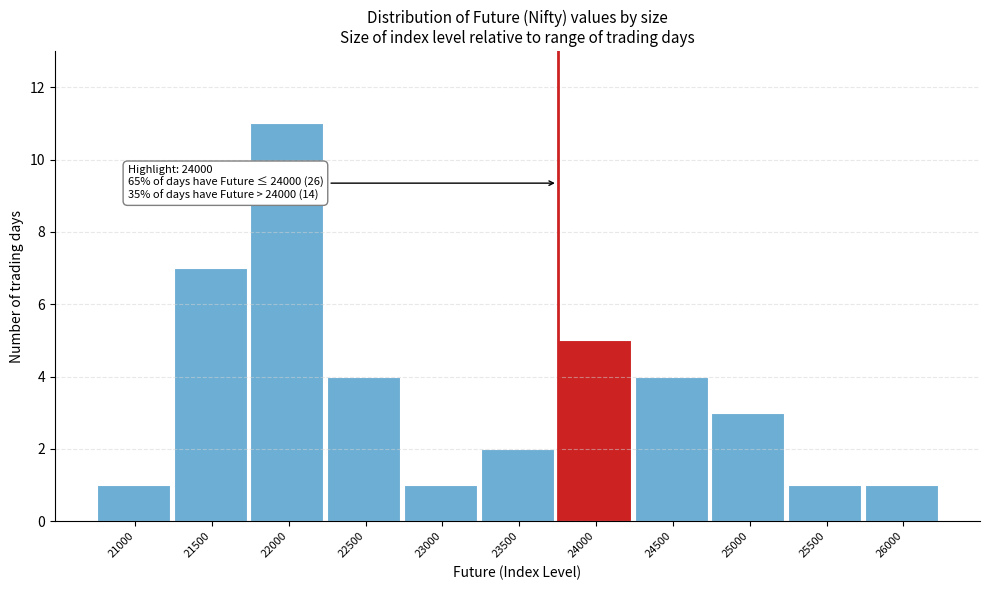

Reading left to right, list all the values displayed in this chart.

1	7	11	4	1	2	5	4	3	1	1